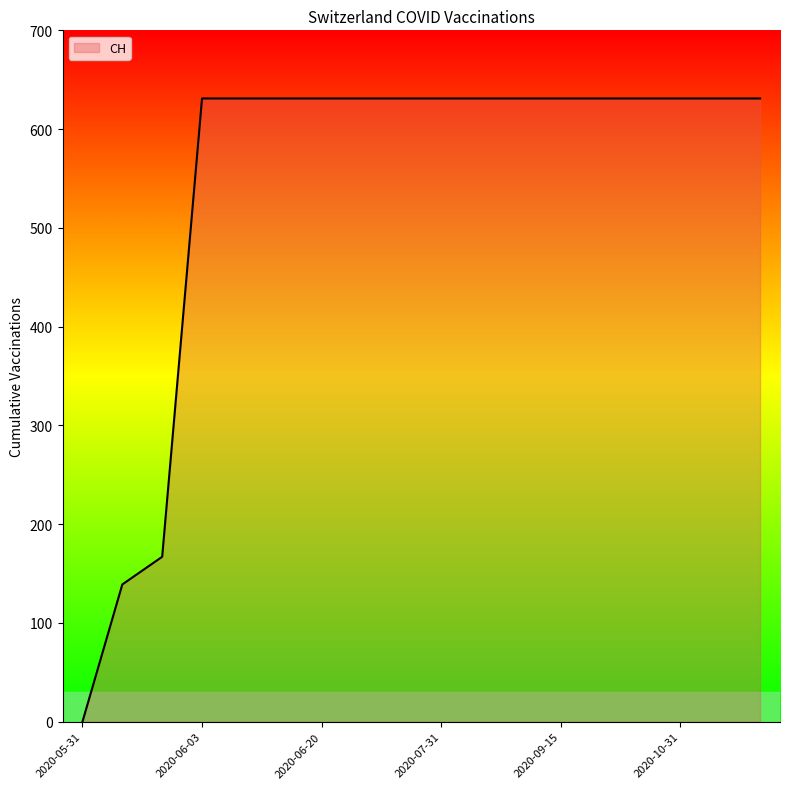

Reading left to right, what are all the values shown in this chart?

0	139	167	631	631	631	631	631	631	631	631	631	631	631	631	631	631	631